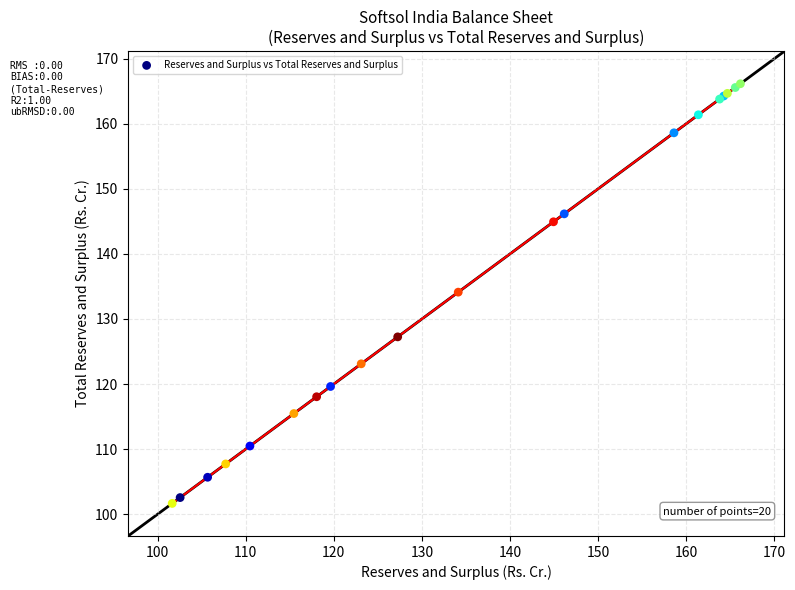

What Y value in the scatter plot is closest to 133?

134.1